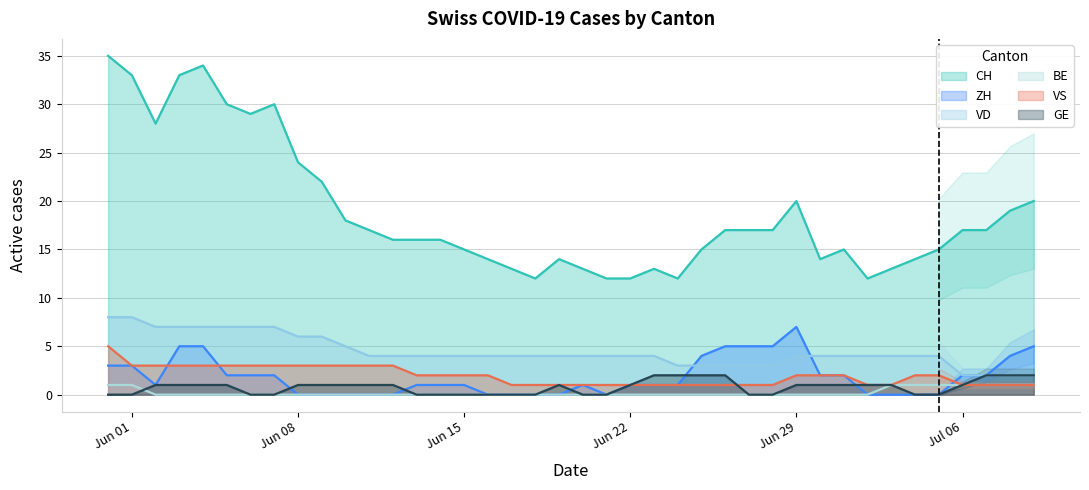

The VS series shows 1 at Jul 06. True or false?

True